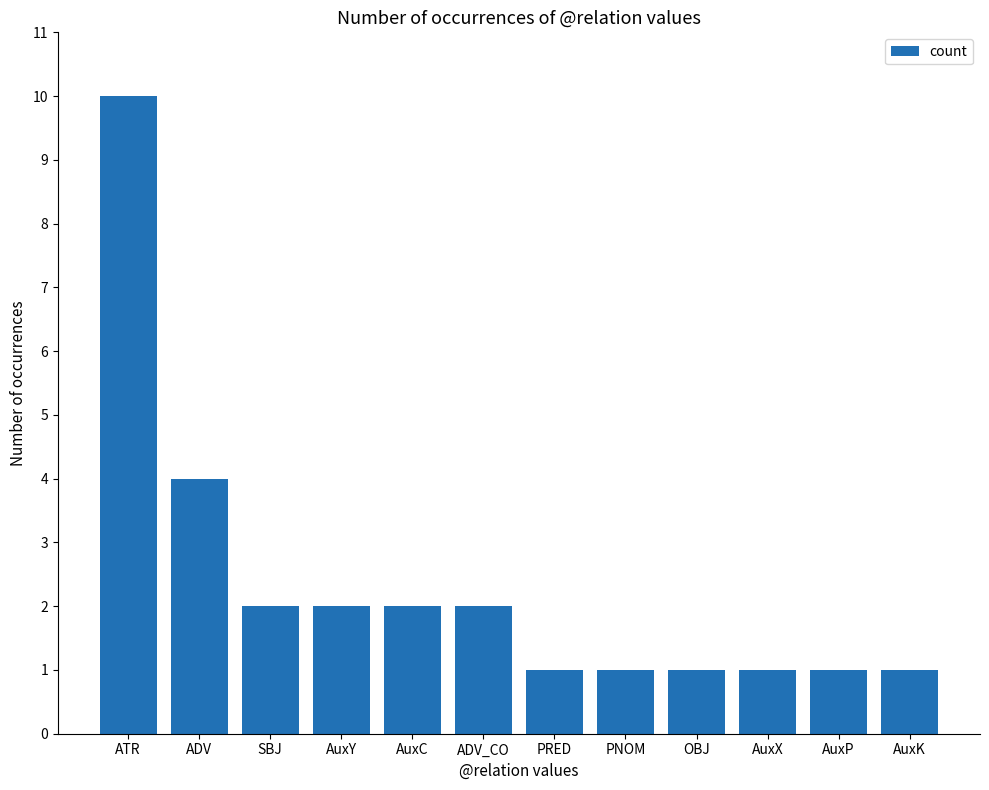

What is the value of the 6th bar from the left?

2